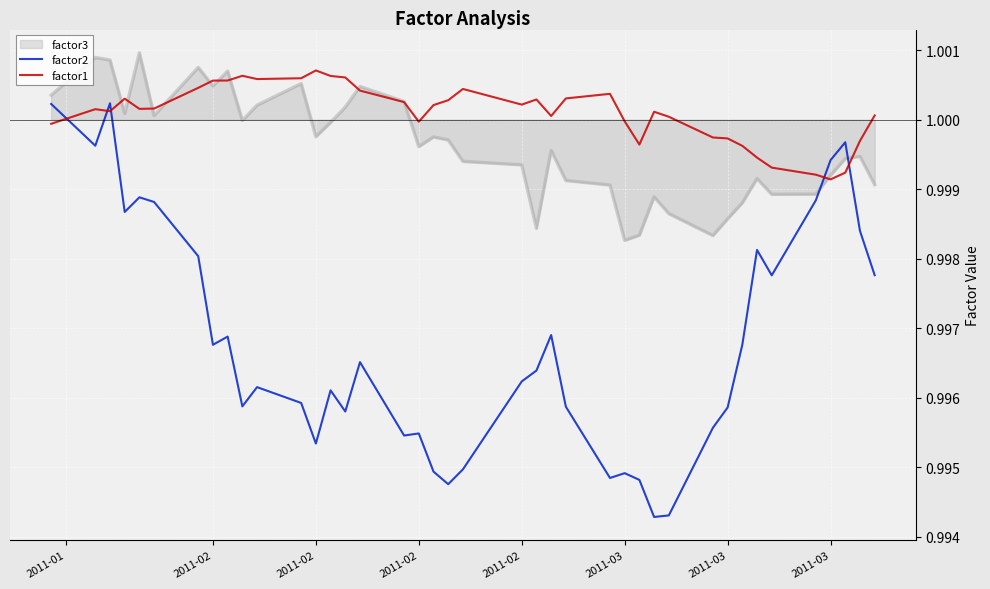

Which series has the largest total across all categories?

factor1